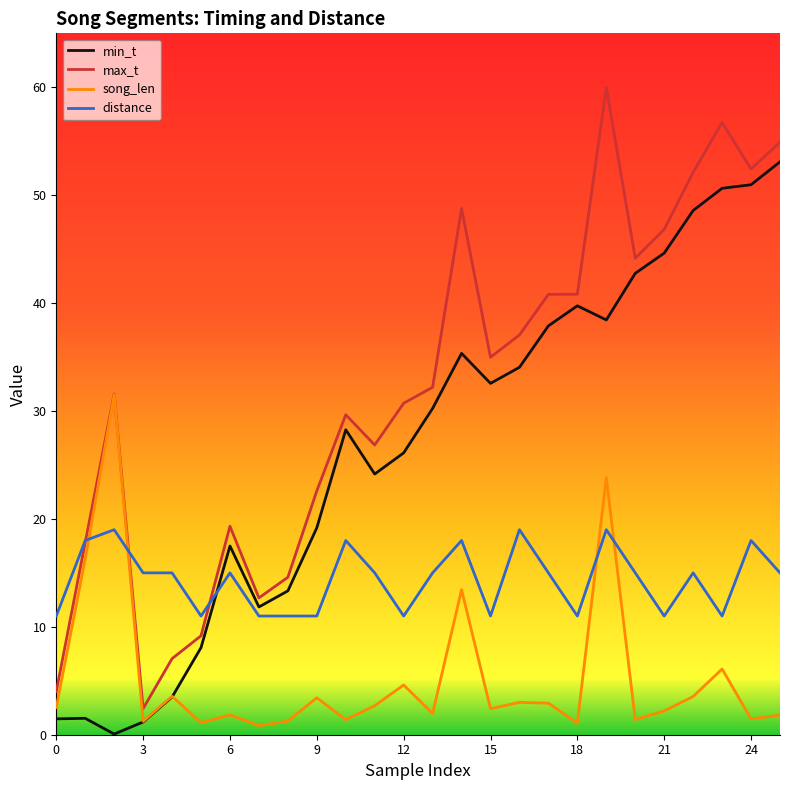

List the series in order of their peak value, highest first.

max_t, min_t, song_len, distance